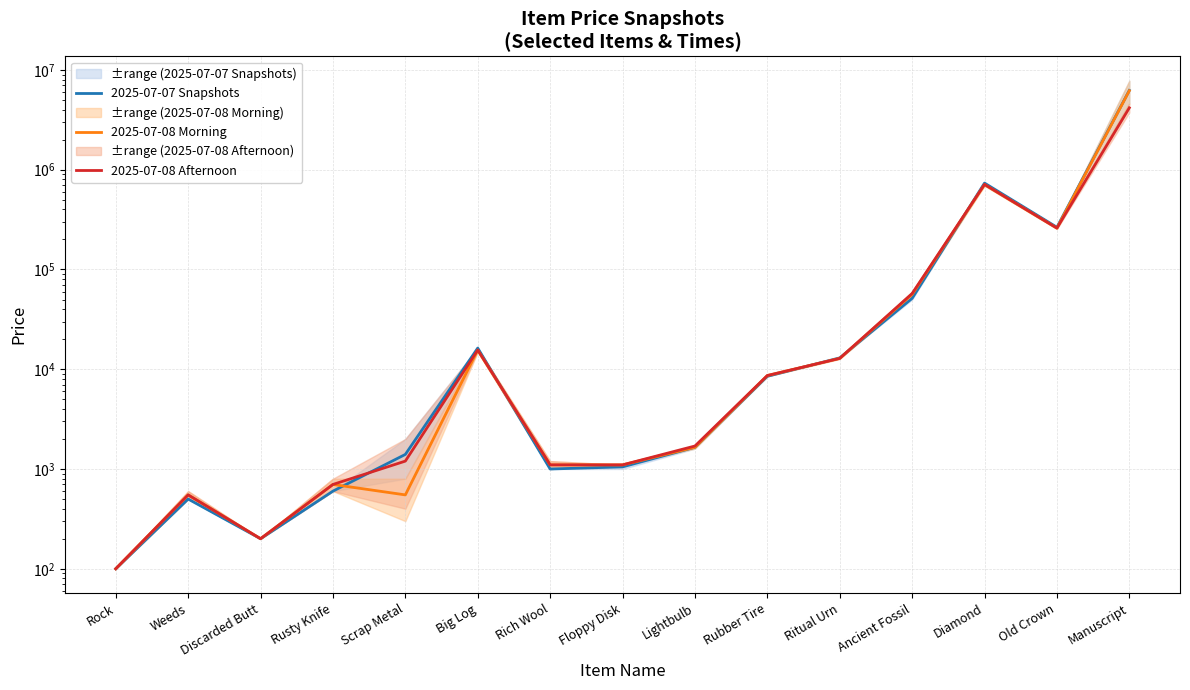

Is this an area chart (filled region under the line)?

No